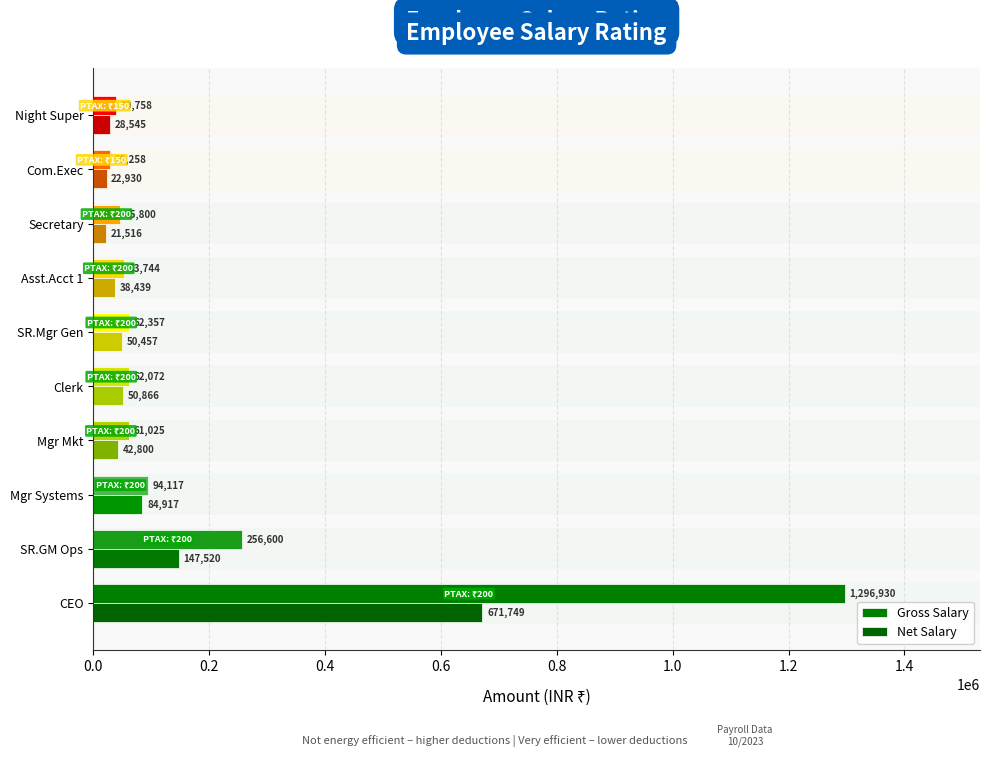

Reading left to right, list all the values displayed in this chart.

Gross Salary: 1296930	256600	94117	61025	62072	62357	53744	45800	29258	39758
Net Salary: 671749	147520	84917	42800	50866	50457	38439	21516	22930	28545